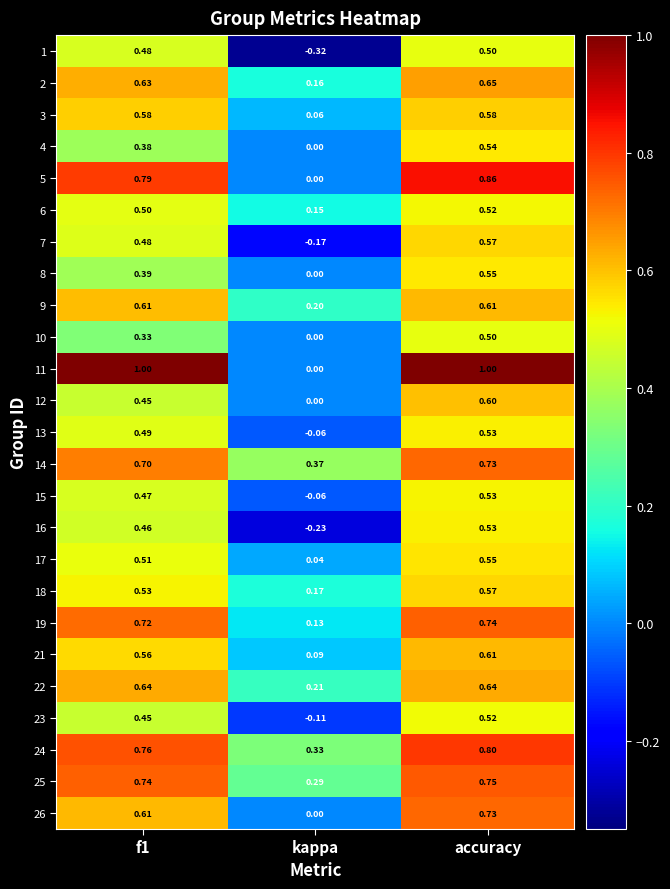

At which category is the sum across all series the highest?

accuracy